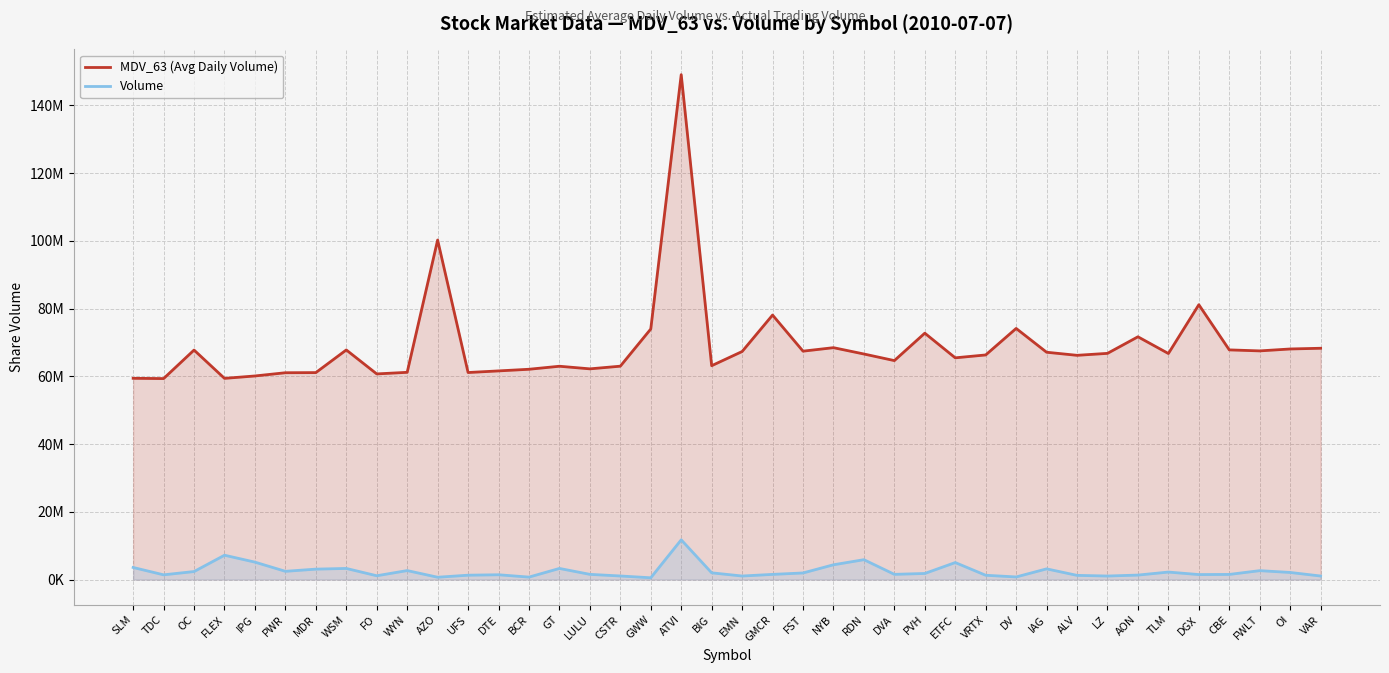

True or false: Volume and MDV_63 (Avg Daily Volume) cross at least once.

False